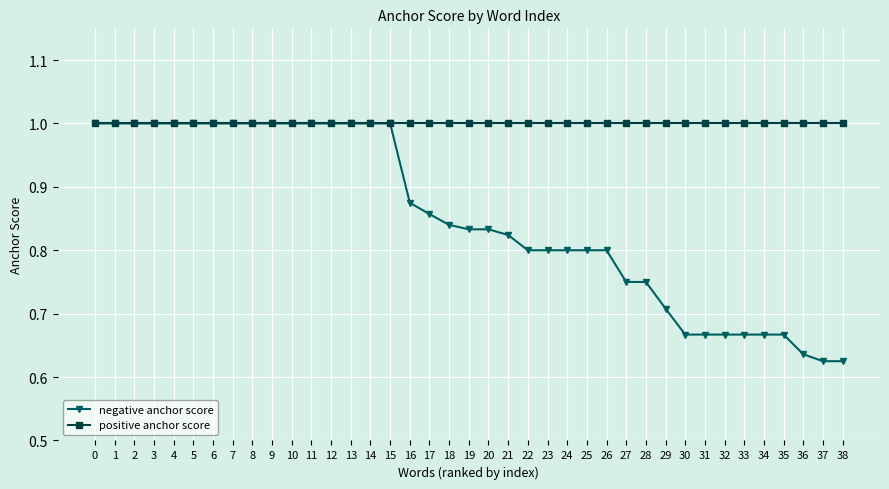

True or false: negative anchor score has a value of 0.6 at 12.

False